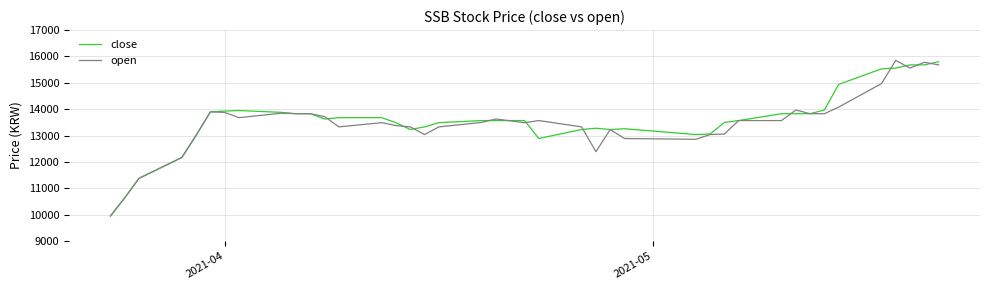

What is the maximum value for close?

15800